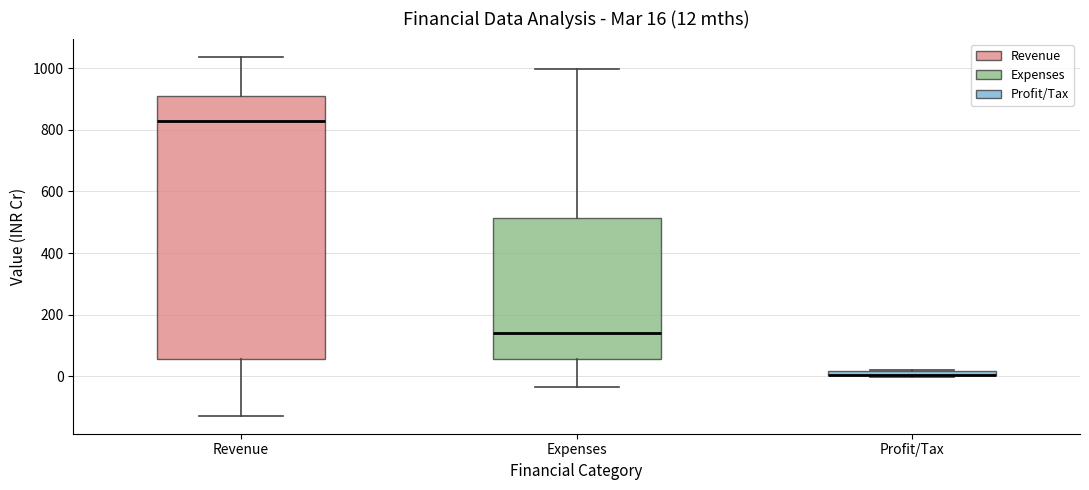

Comparing the boxes themselves (not the whiskers), which one is the tallest?

Revenue